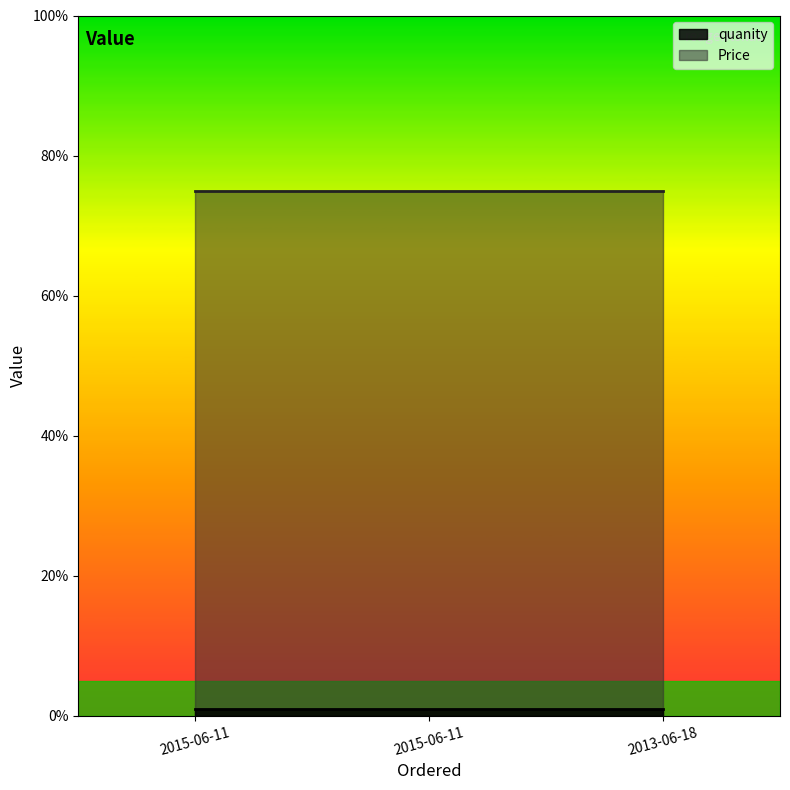

Reading left to right, transcribe all the data shown in this chart.

quanity: 1	1	1
Price: 75	75	75